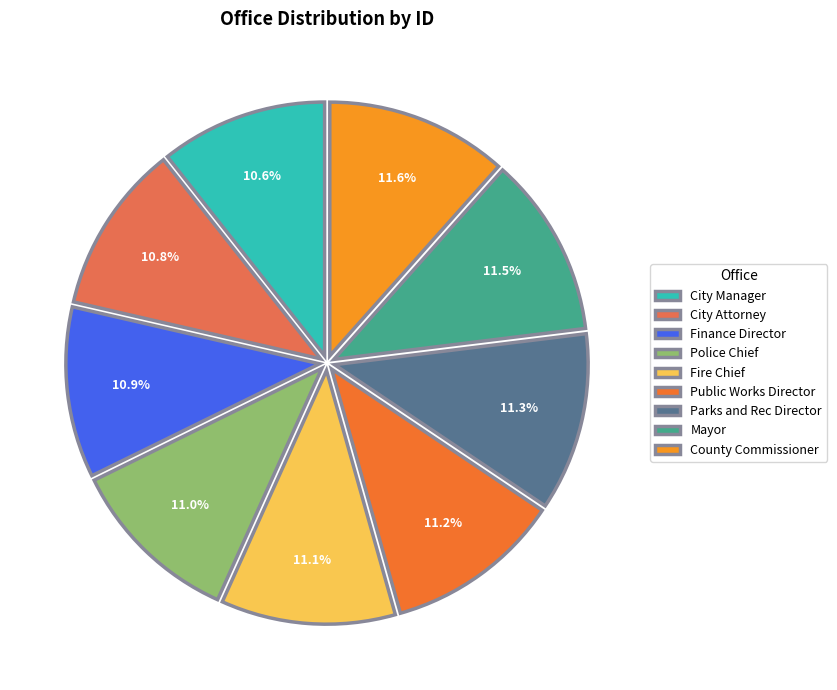

Approximately how many times larger is the value at Parks and Rec Director compared to City Attorney?

1.1